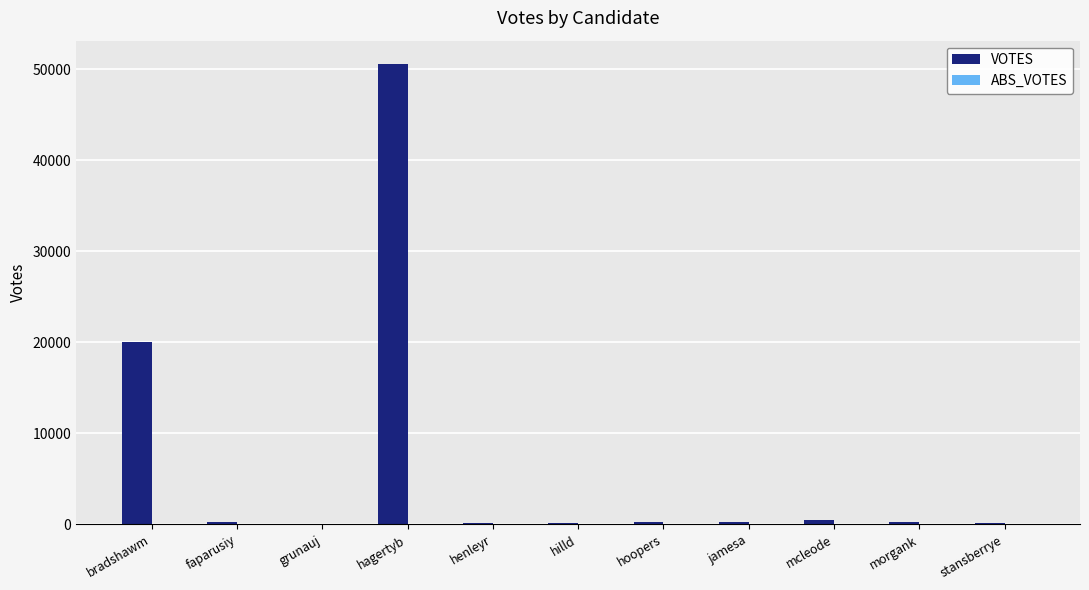

What is the maximum value shown in the chart?

50597